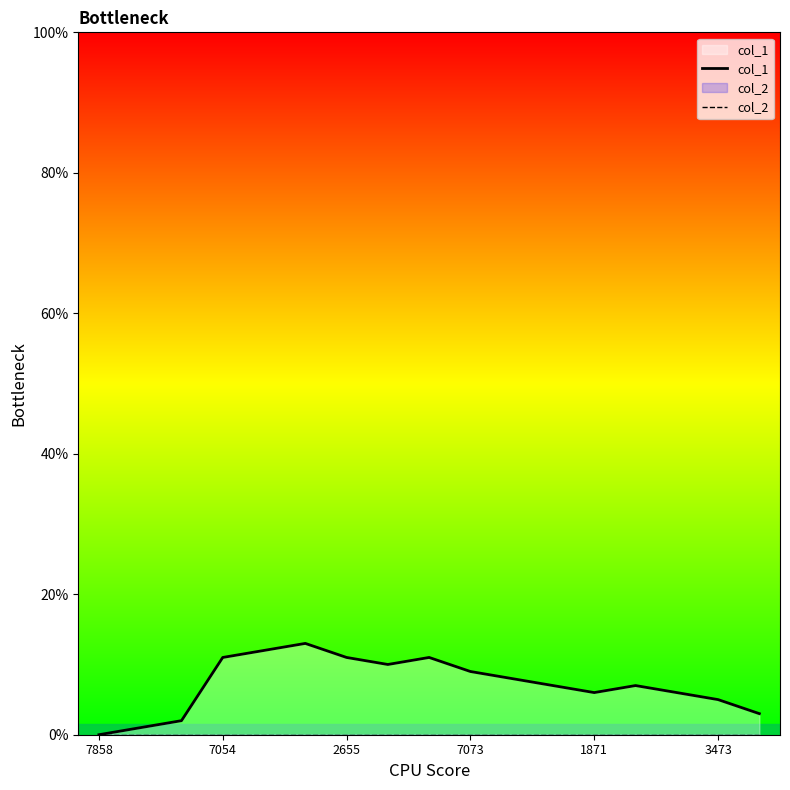

Which series has the largest total across all categories?

col_1